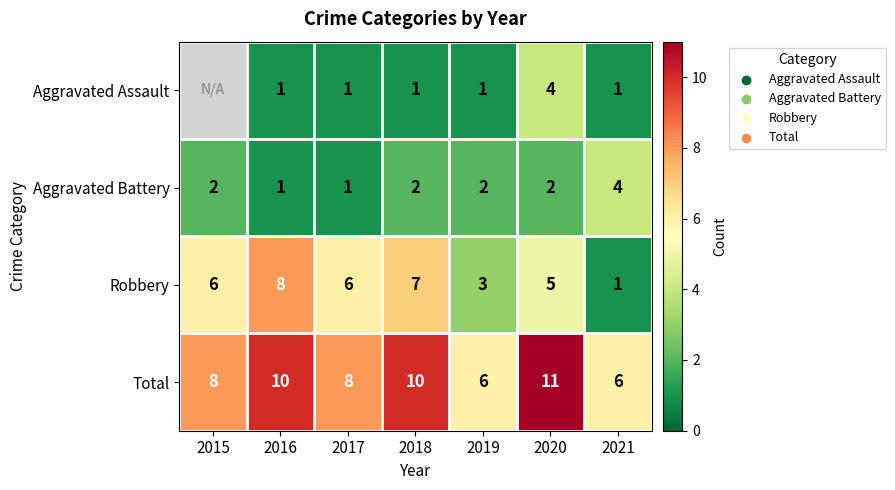

Count the Robbery values in the range 3 to 7.

5